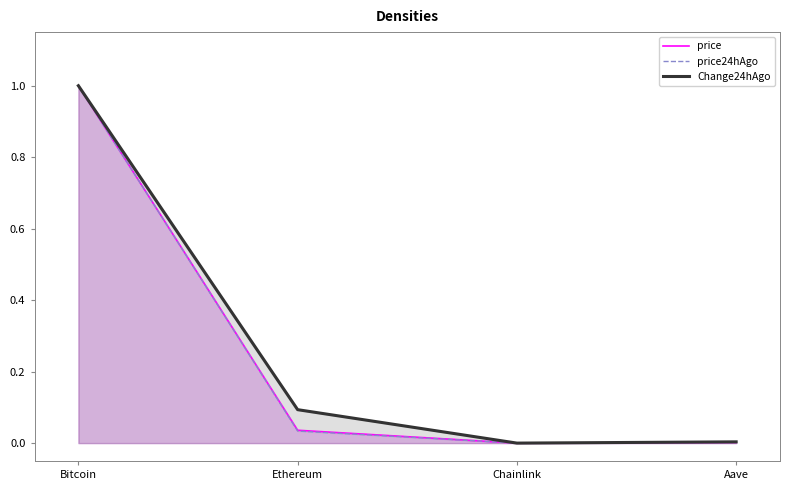

What are all the series names shown in the legend?

price, price24hAgo, Change24hAgo